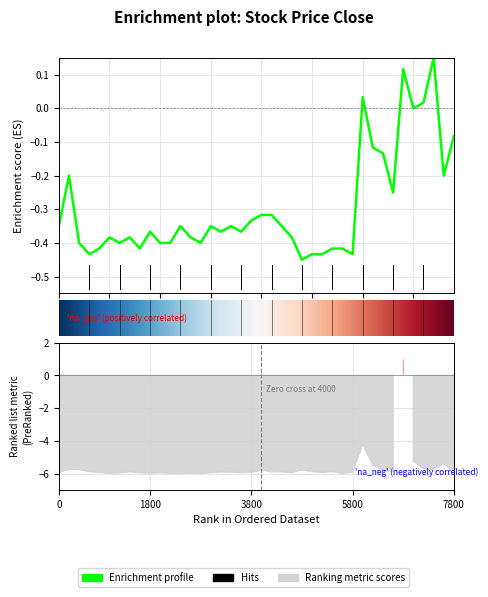

Which label corresponds to the smallest value in the chart?

24